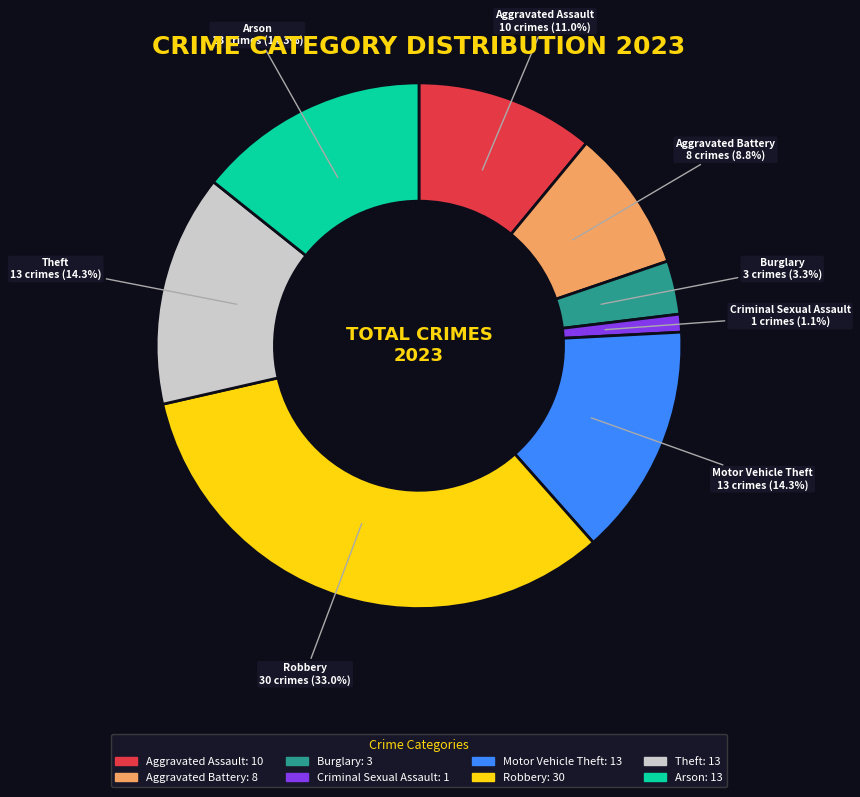

To the nearest percent, what is the difference between the Theft and Robbery slice percentages?

19%